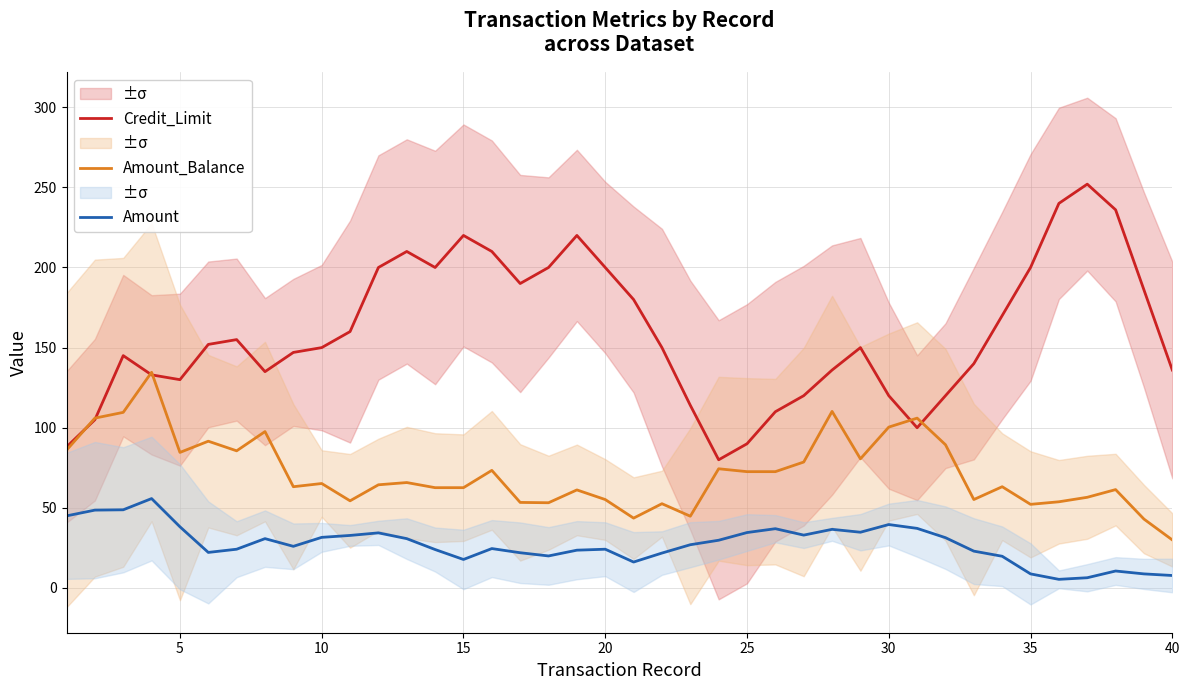

Where is the first local minimum for Amount_Balance?

5